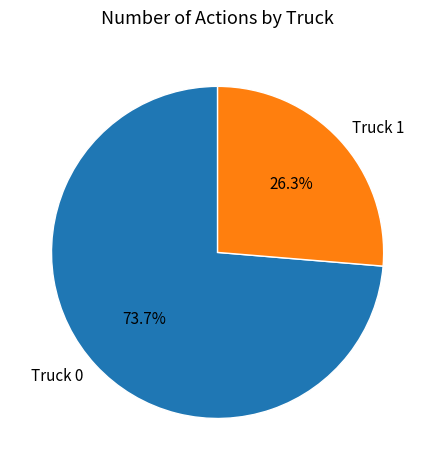

Does Truck 0 represent more than half of the total?

Yes